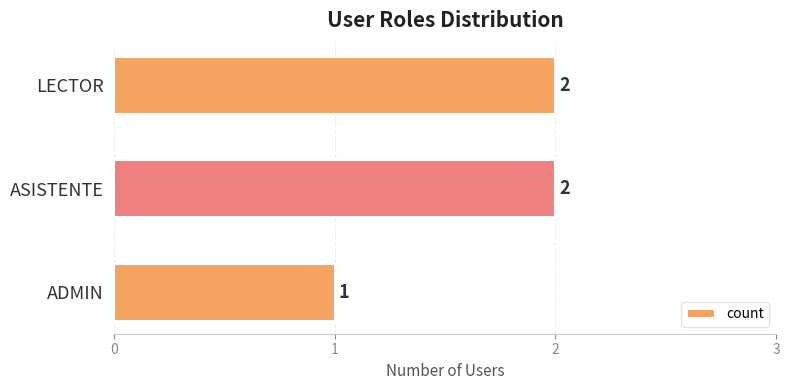

Which label corresponds to the smallest value in the chart?

ADMIN